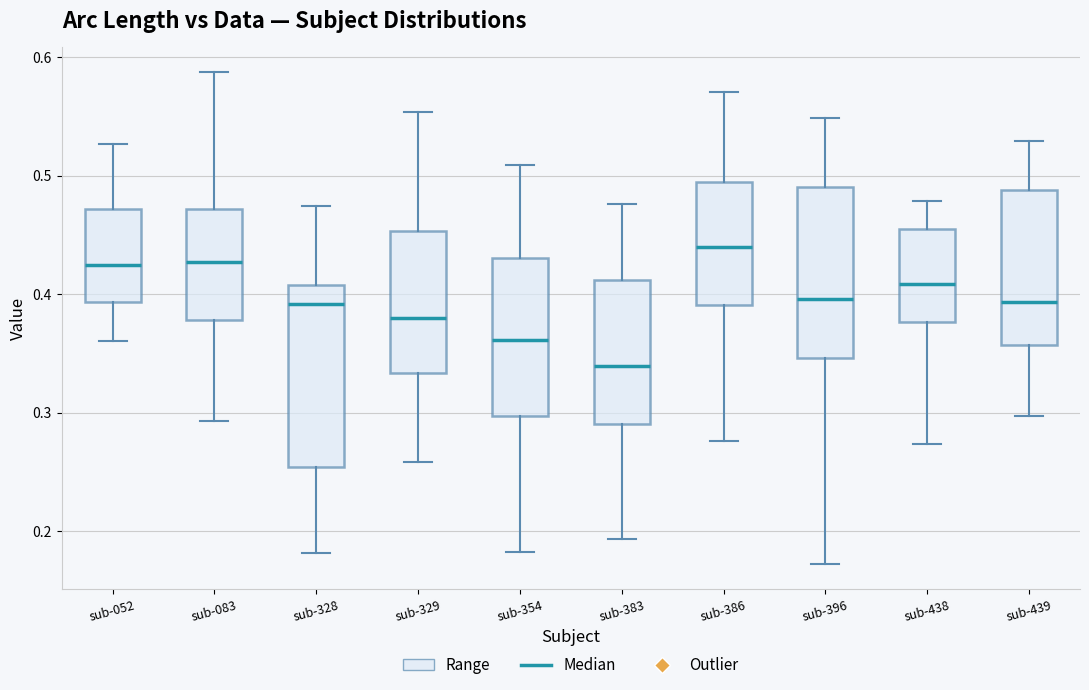

Where is the lower edge of the box for sub-354 on the y-axis? The values are not printed on the chart, so give them approximately, as read against the axis.

0.30